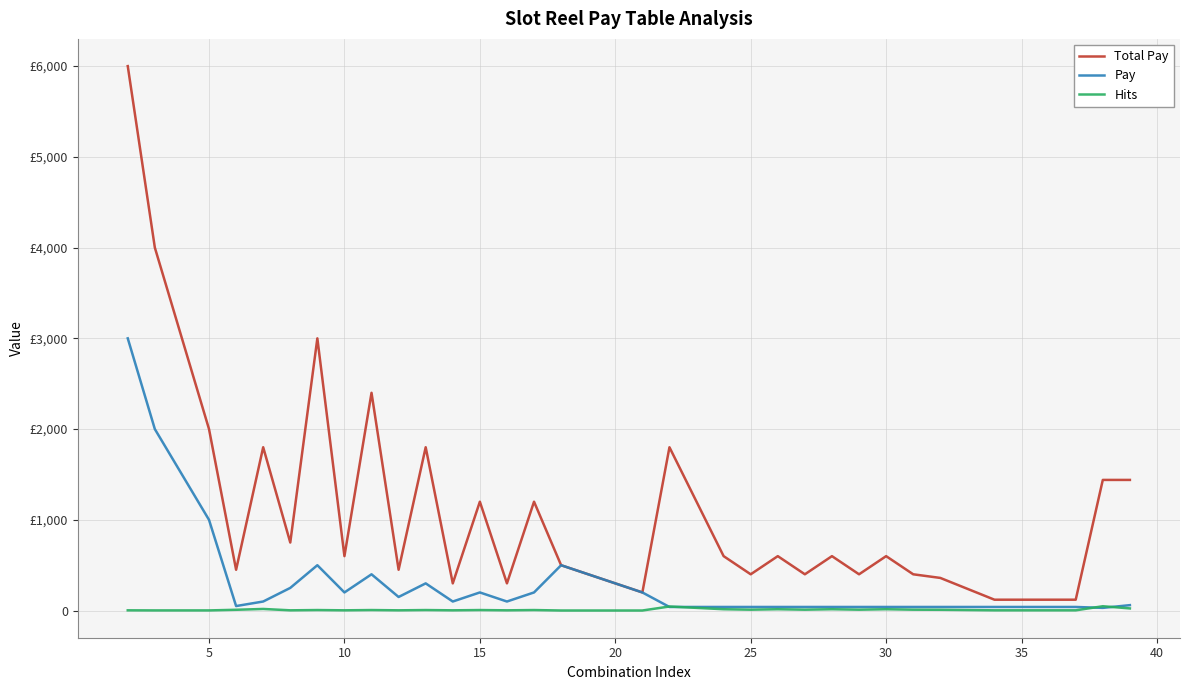

True or false: Total Pay and Hits intersect in this chart.

False